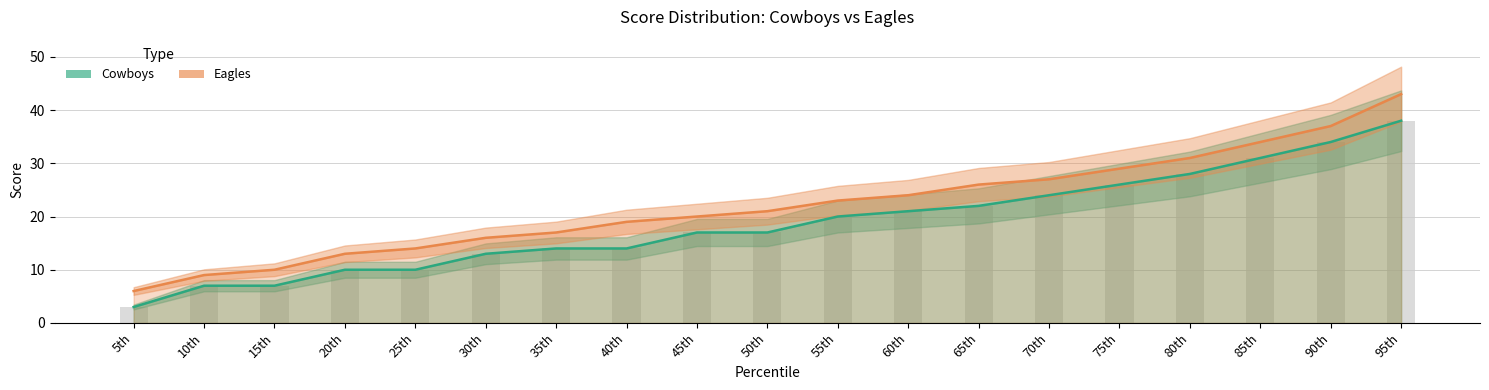

Where is Eagles nearest to the value 24?

60th